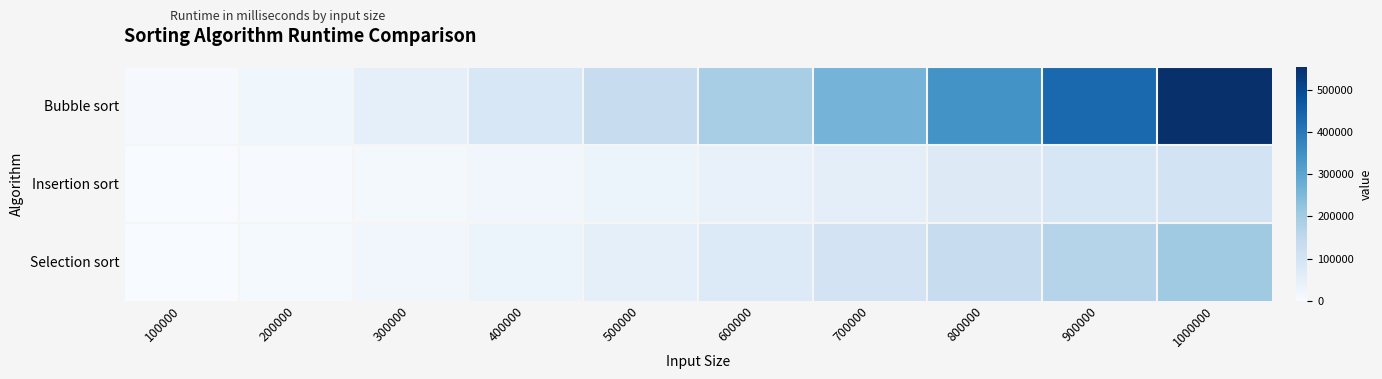

What is the minimum value shown in the chart?

984.3